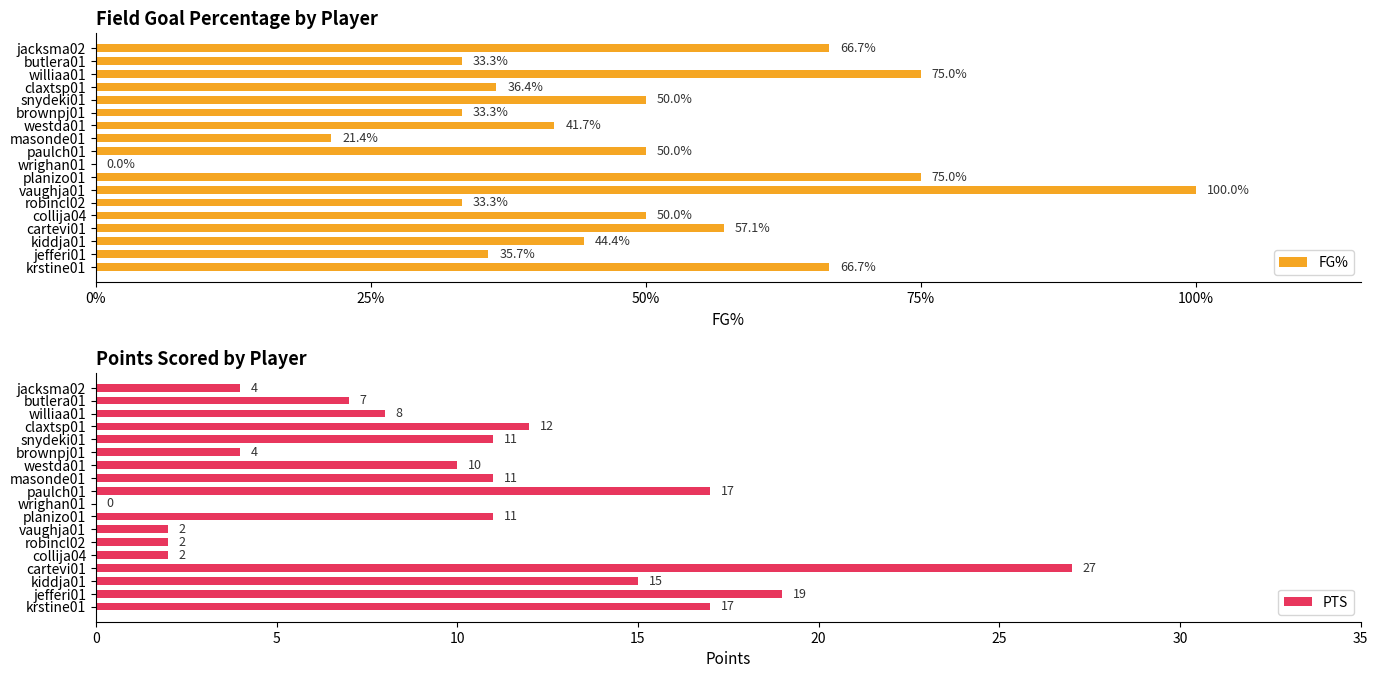

The PTS series shows 10 at butlera01. True or false?

False